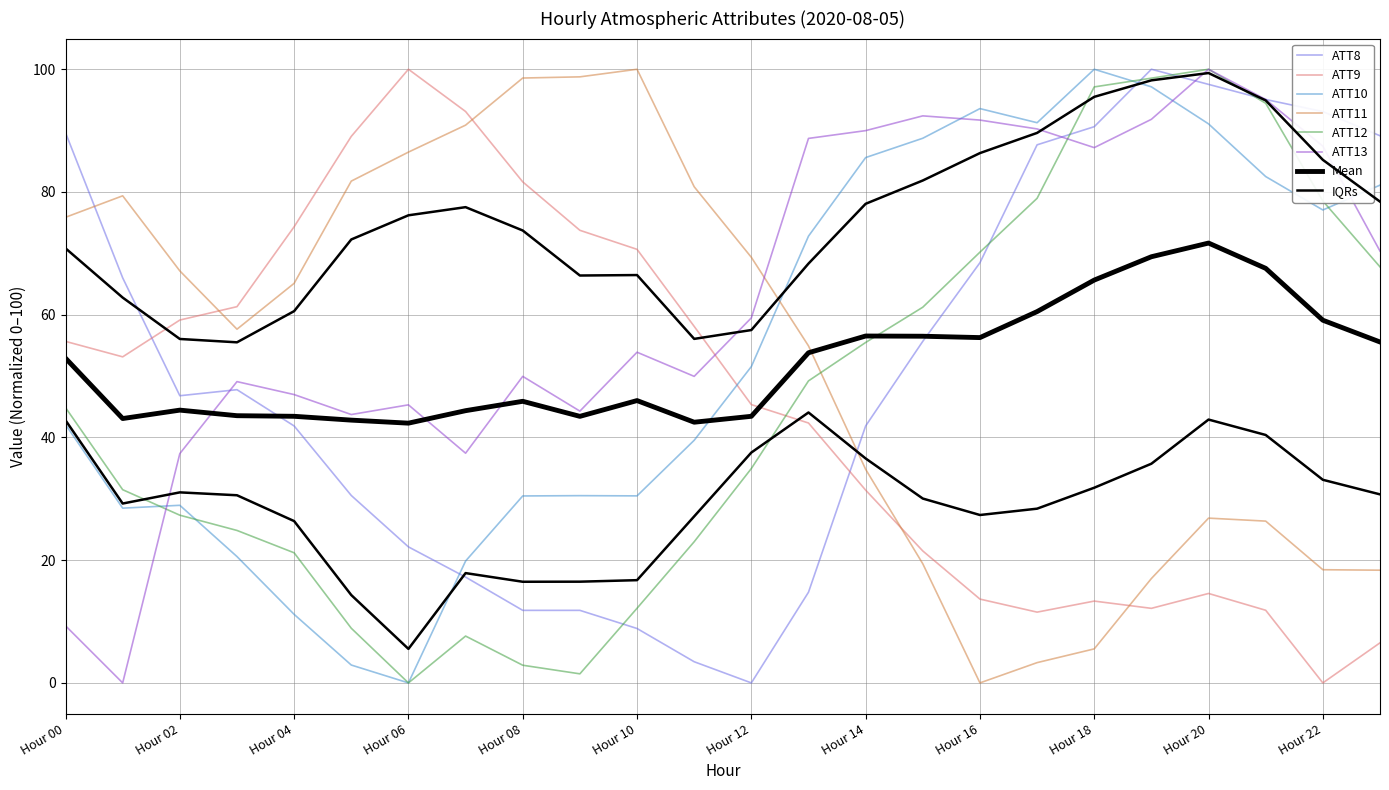

Read the ATT12 value at 15.

61.2